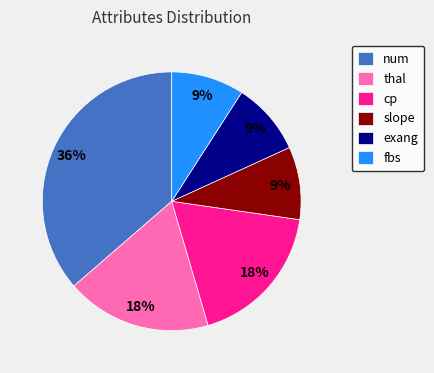

Combined, do fbs and cp account for over 50%?

No